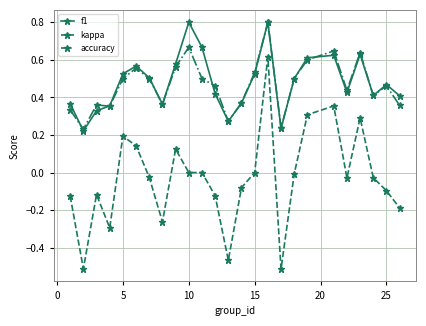

True or false: kappa and accuracy cross at least once.

False